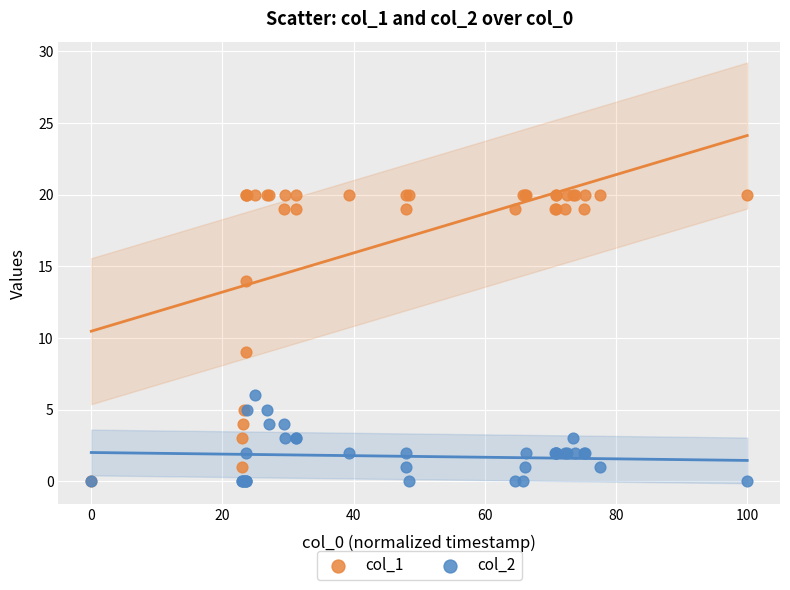

Across all series, what Y value is closest to 10?

9